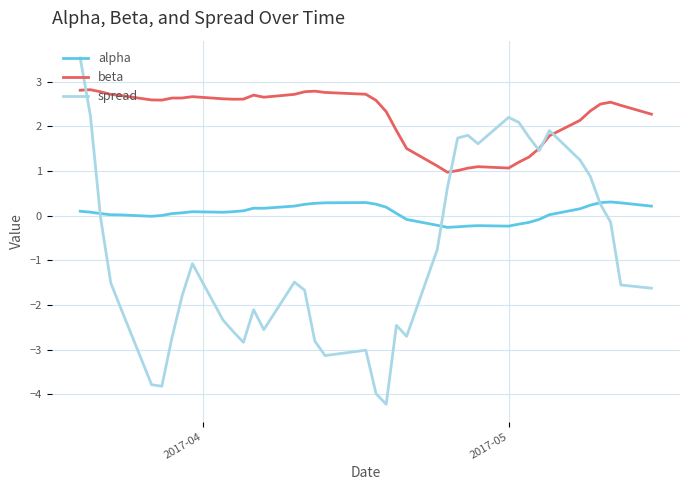

How many values in the spread series are below -1?

23